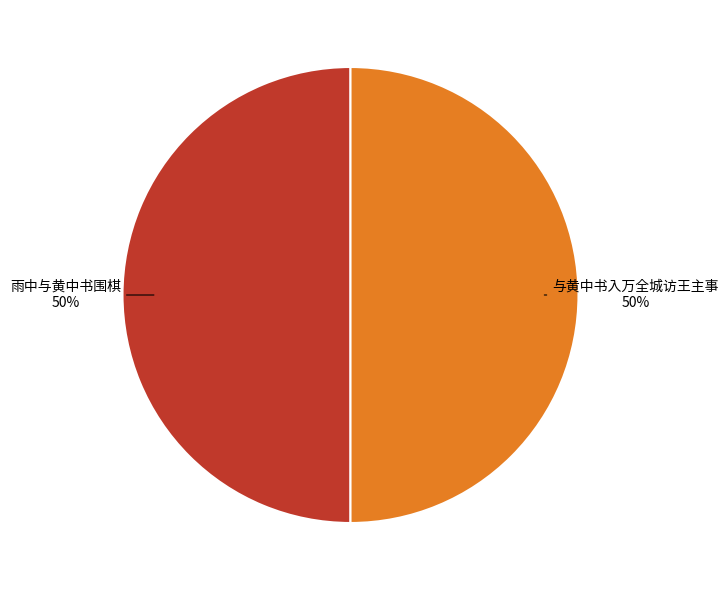

Is the sum of 与黄中书入万全城访王主事 and 雨中与黄中书围棋 greater than half?

Yes